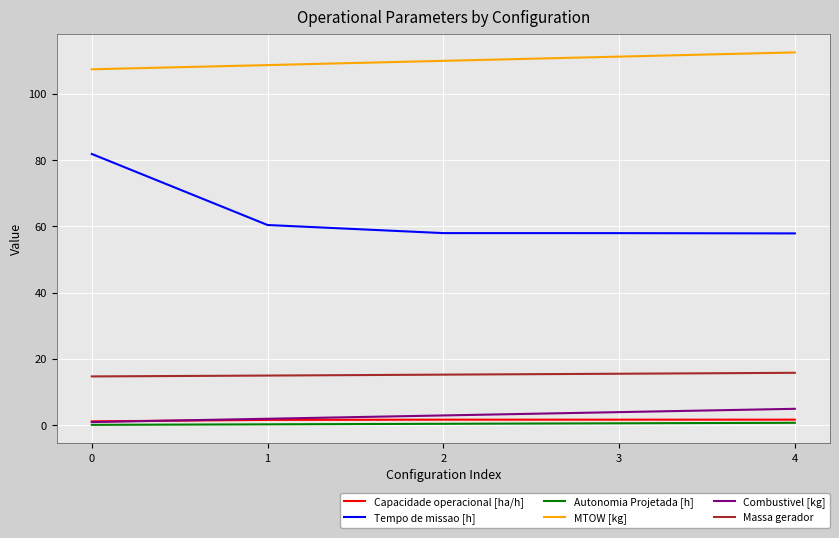

Which series has the widest spread of values?

Tempo de missao [h]